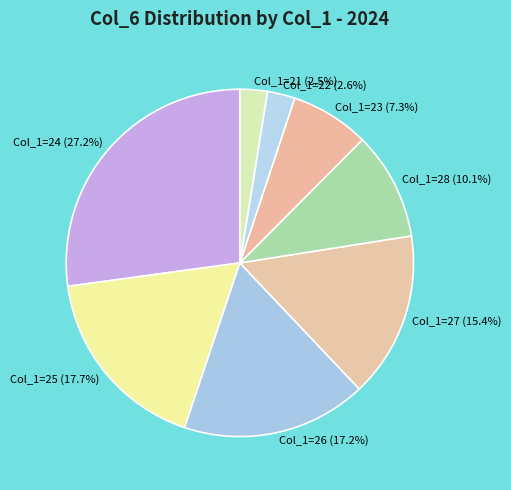

Which category has the biggest portion of the pie?

Col_1=24 (27.2%)